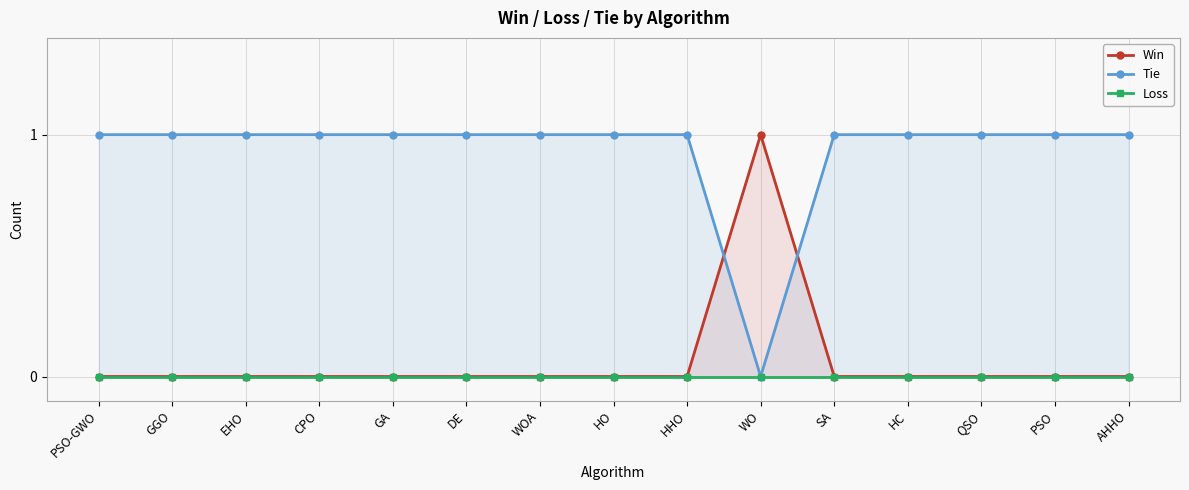

How many categories are shown in the chart?

15